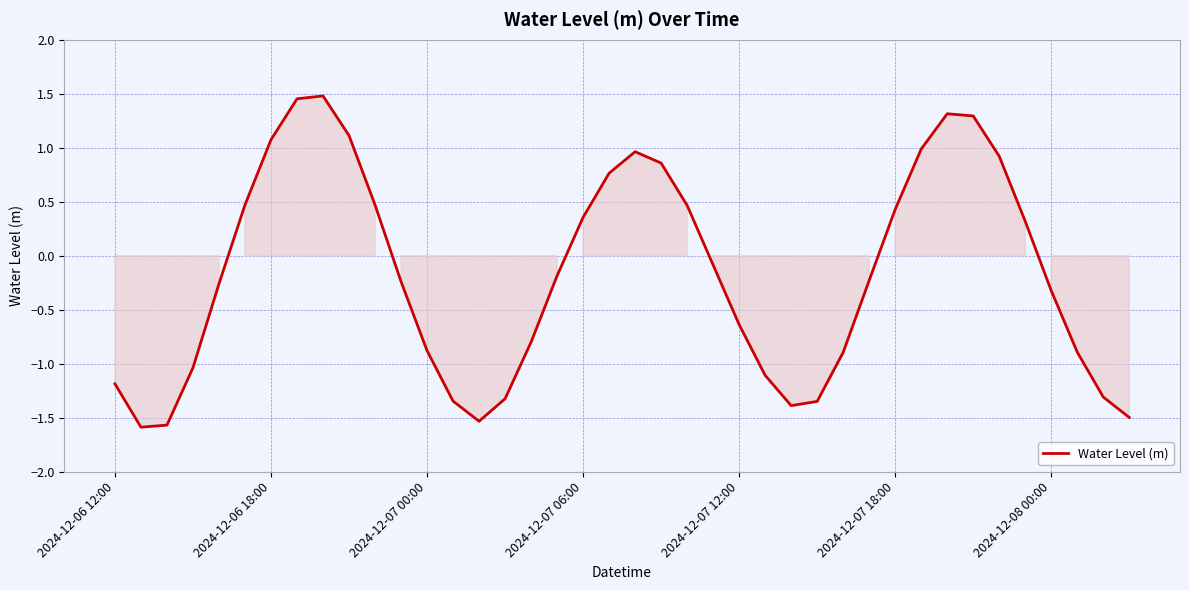

How many interior local valleys (lower than both neighbors) does the data have?

3